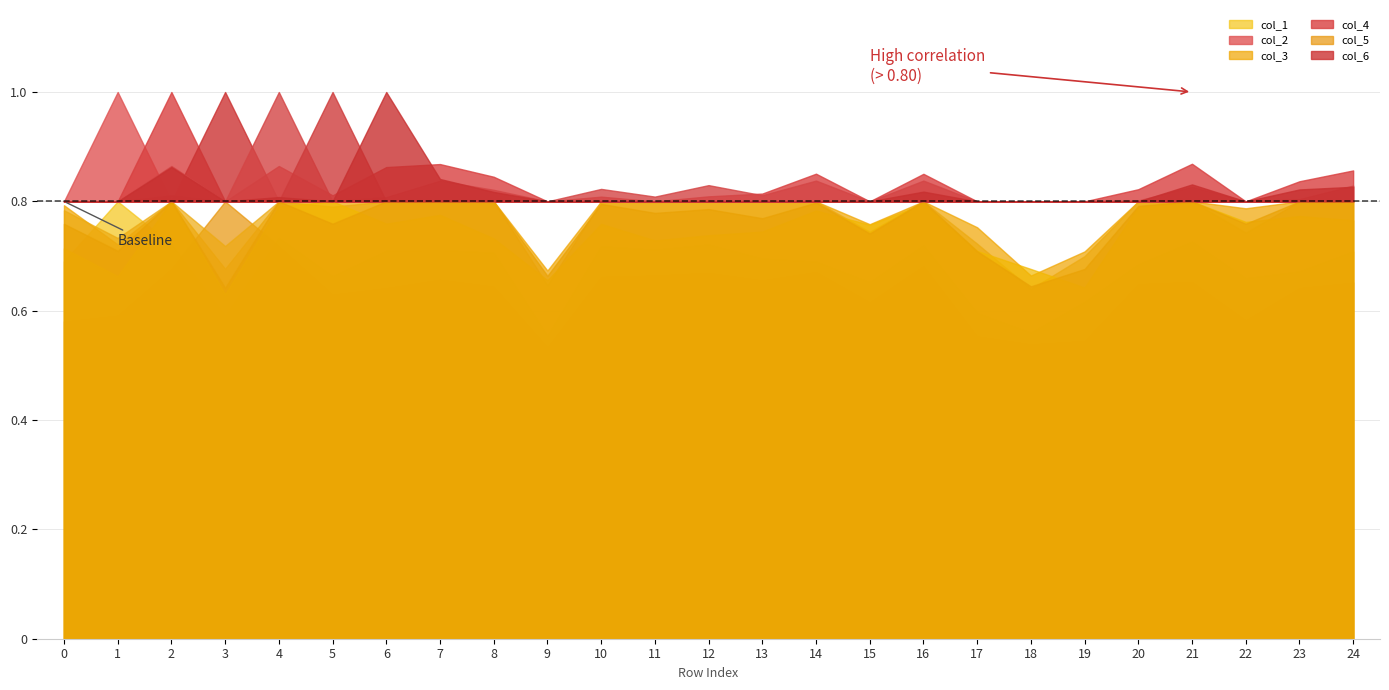

Is it true that col_6 equals 0.8 at 8?

True